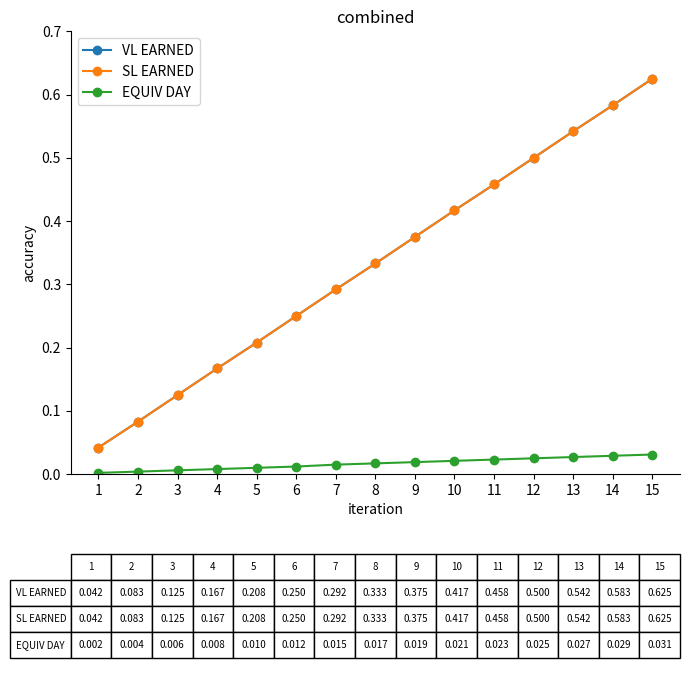

True or false: VL EARNED has more than 1 points higher than both neighbors.

False